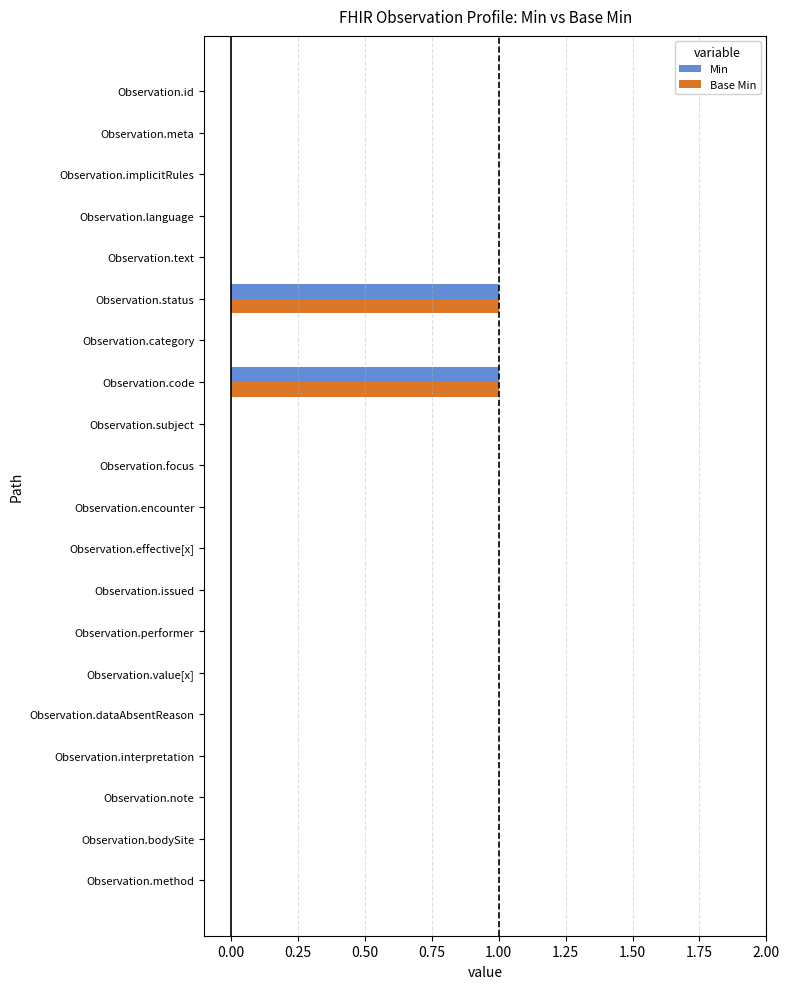

Count the number of data series in this chart.

2